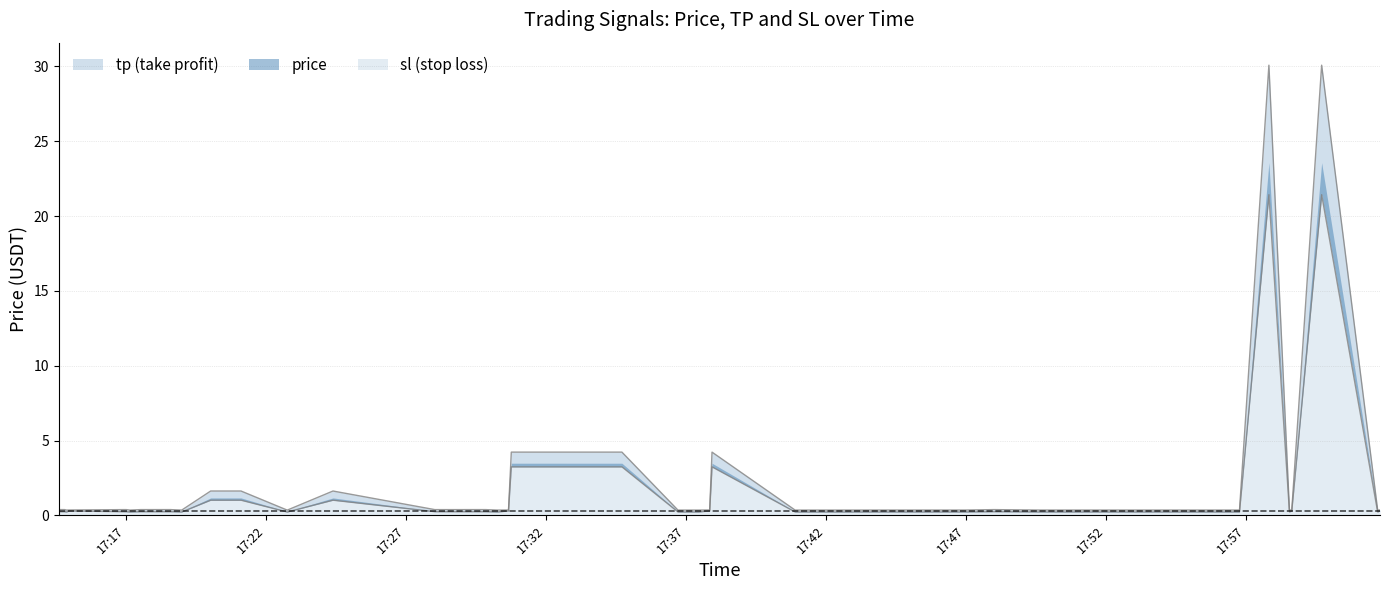

Is the value of tp at 2025-07-22 17:28:01 greater than the value of price at 2025-07-22 17:17:31?

Yes